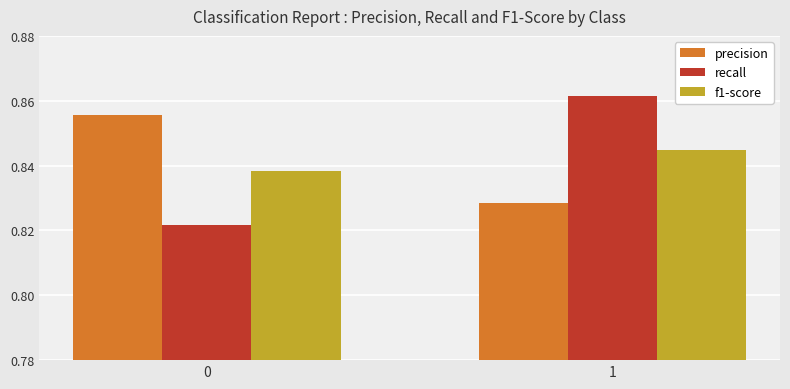

What is the sum of all f1-score values?

1.7